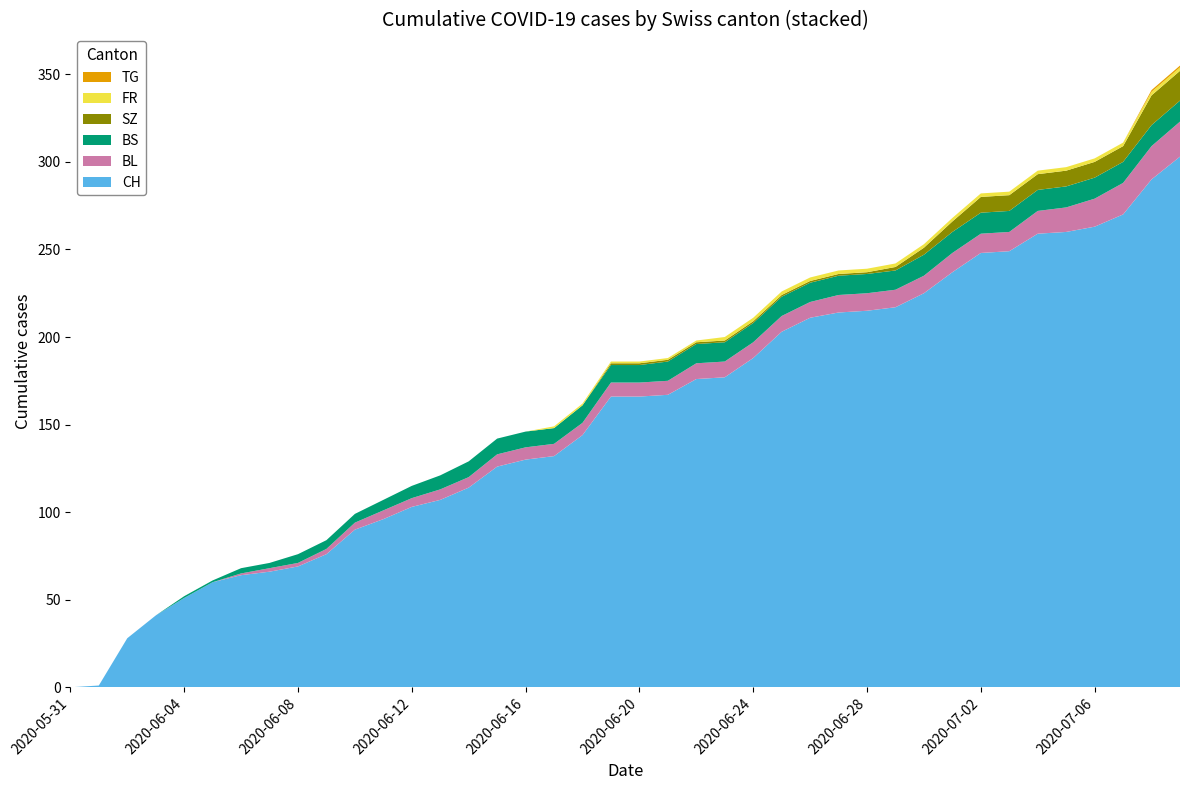

Reading left to right, transcribe all the data shown in this chart.

CH: 0	1	28	41	51	60	64	66	69	76	90	96	103	107	114	126	130	132	144	166	166	167	176	177	188	203	211	214	215	217	225	237	248	249	259	260	263	270	290	303
BL: 0	0	0	0	0	0	1	2	2	3	4	5	5	6	6	7	7	7	7	8	8	8	9	9	9	9	9	10	10	10	10	11	11	11	13	14	16	18	19	20
BS: 0	0	0	0	1	1	3	3	5	5	5	6	7	8	9	9	9	9	10	10	10	11	11	11	11	11	11	11	11	11	12	12	12	12	12	12	12	12	12	12
SZ: 0	0	0	0	0	0	0	0	0	0	0	0	0	0	0	0	0	0	0	1	1	1	1	1	1	1	1	1	1	2	4	6	9	9	9	9	9	9	17	17
FR: 0	0	0	0	0	0	0	0	0	0	0	0	0	0	0	0	0	1	1	1	1	1	1	2	2	2	2	2	2	2	2	2	2	2	2	2	2	2	2	2
TG: 0	0	0	0	0	0	0	0	0	0	0	0	0	0	0	0	0	0	0	0	0	0	0	0	0	0	0	0	0	0	0	0	0	0	0	0	0	0	1	1